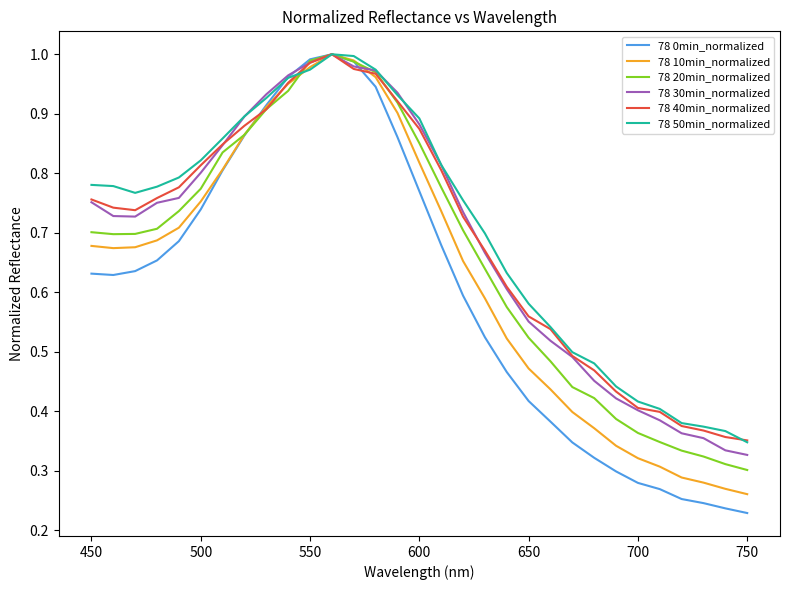

Count the number of data series in this chart.

6